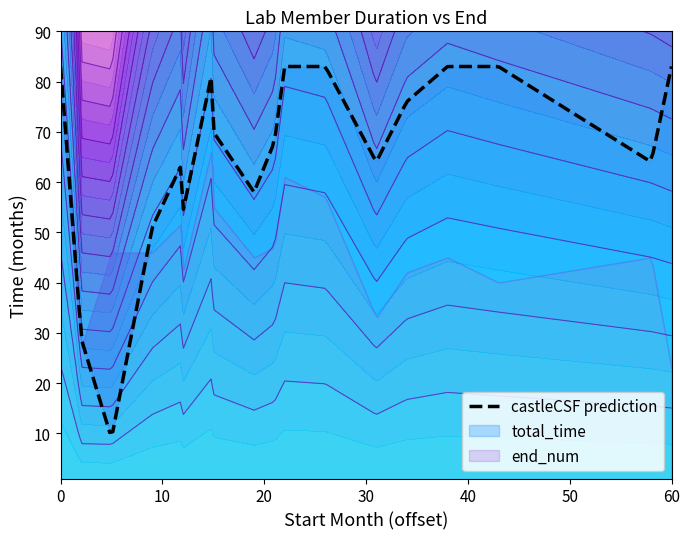

What is the difference between the highest and lowest values at 5?

37